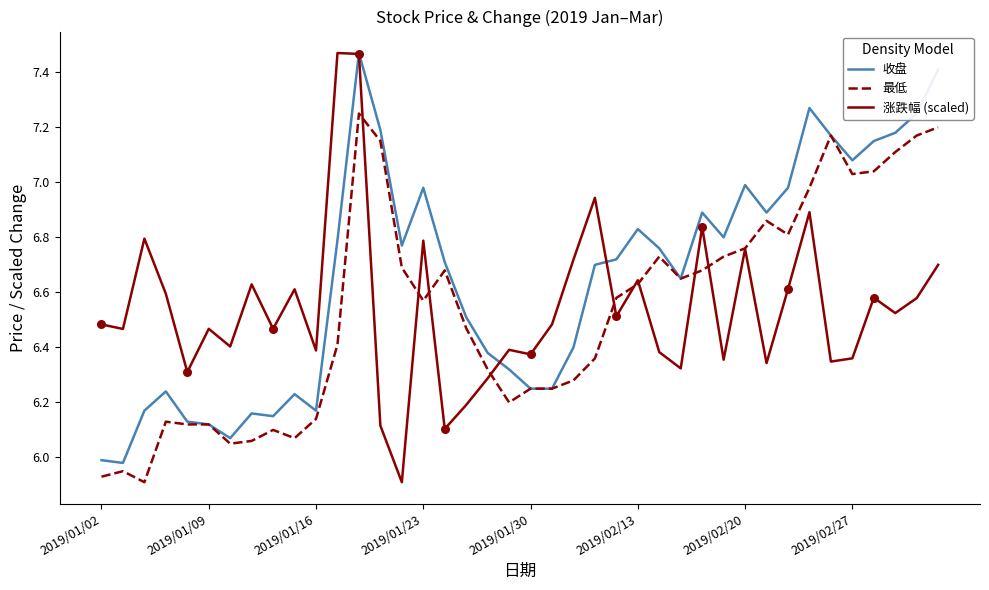

What are all the series names shown in the legend?

收盘, 最低, 涨跌幅 (scaled)